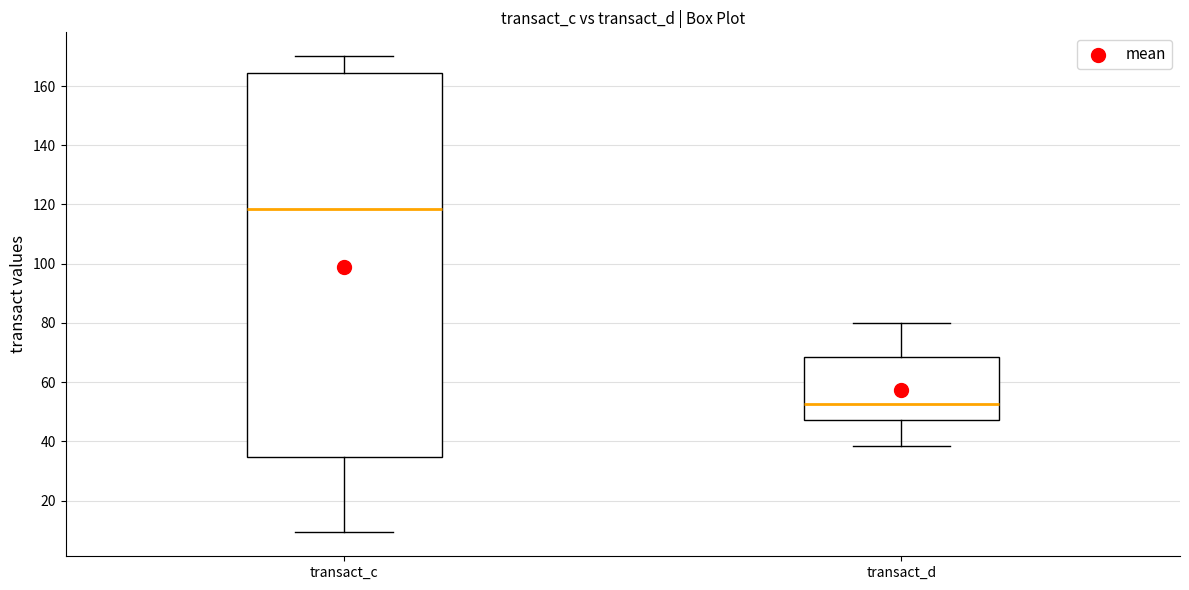

Comparing the boxes themselves (not the whiskers), which one is the tallest?

transact_c